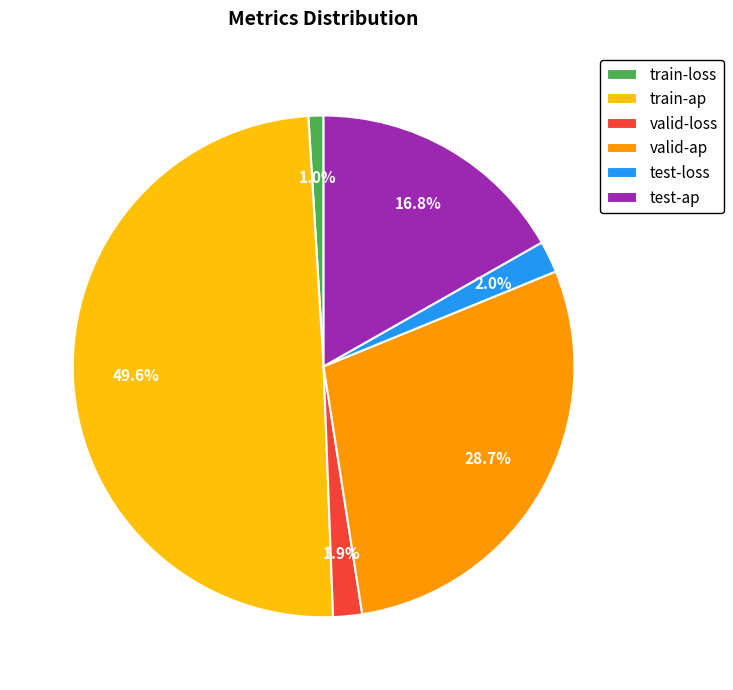

What percentage is the train-ap slice, to the nearest percent?

50%